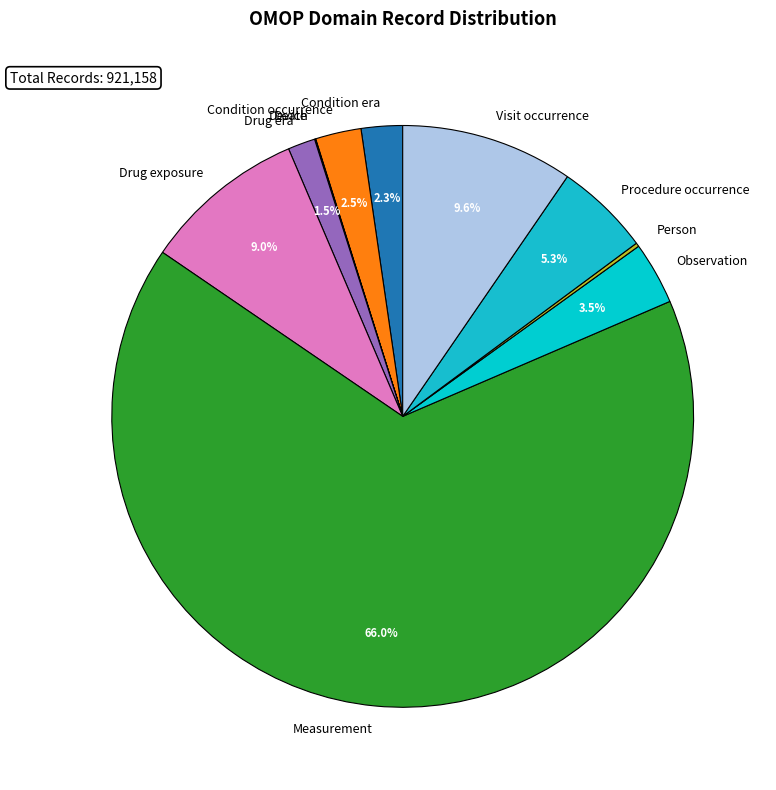

To the nearest percent, what is the difference between the largest and smallest slice percentages?

66%